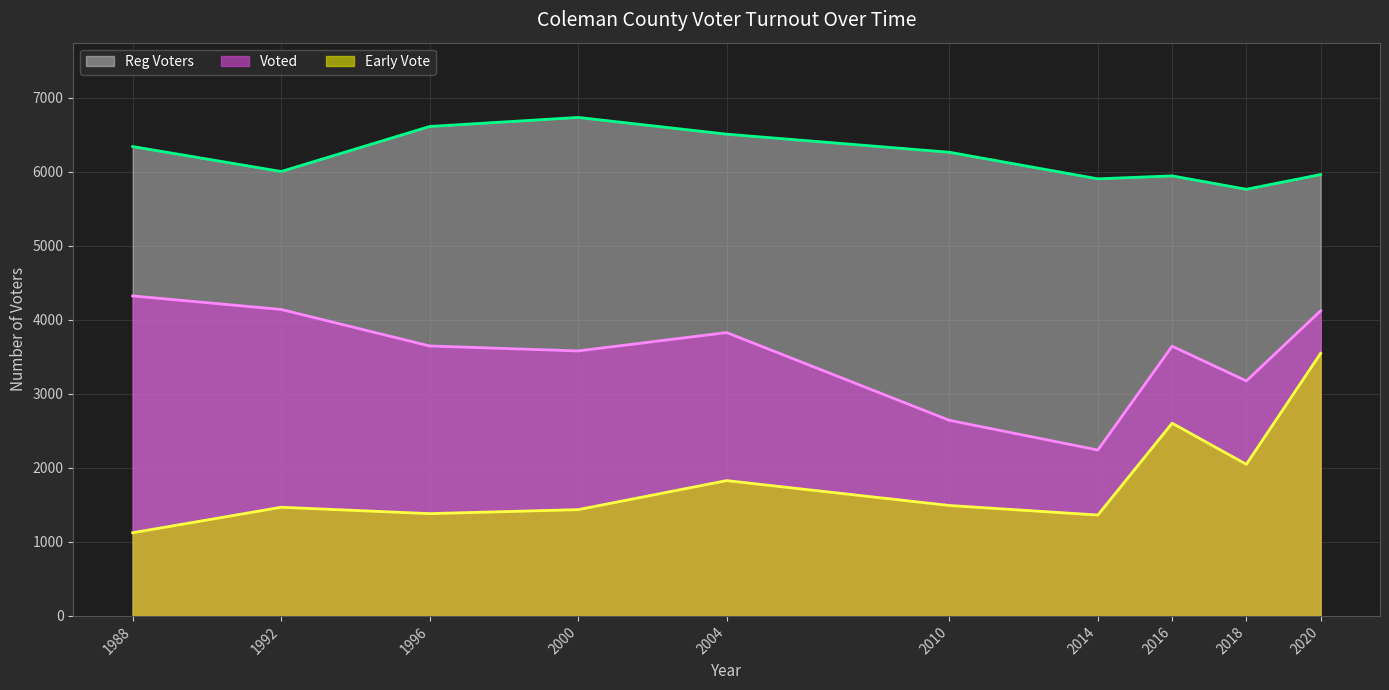

Which series has the largest total across all categories?

Reg Voters